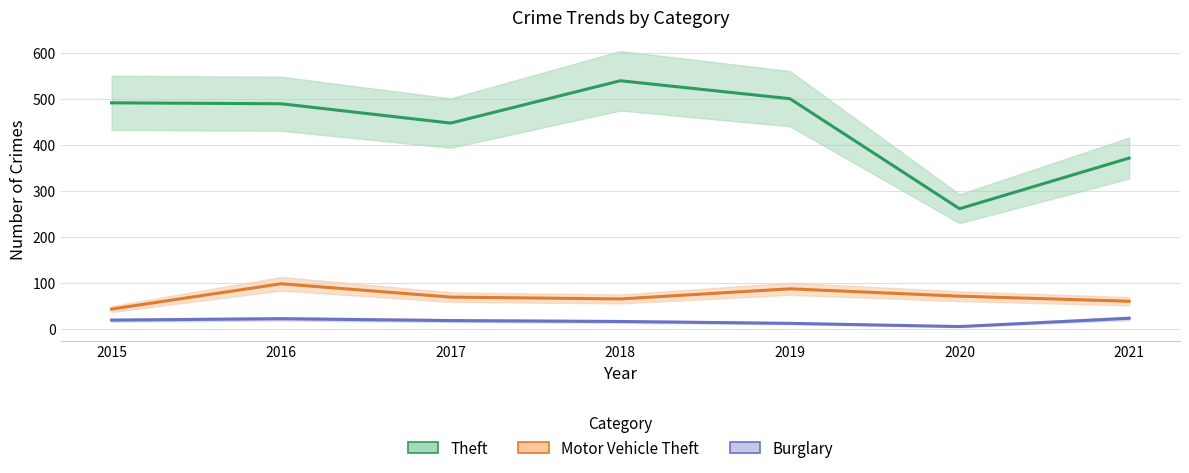

At which category is the sum across all series the highest?

2018